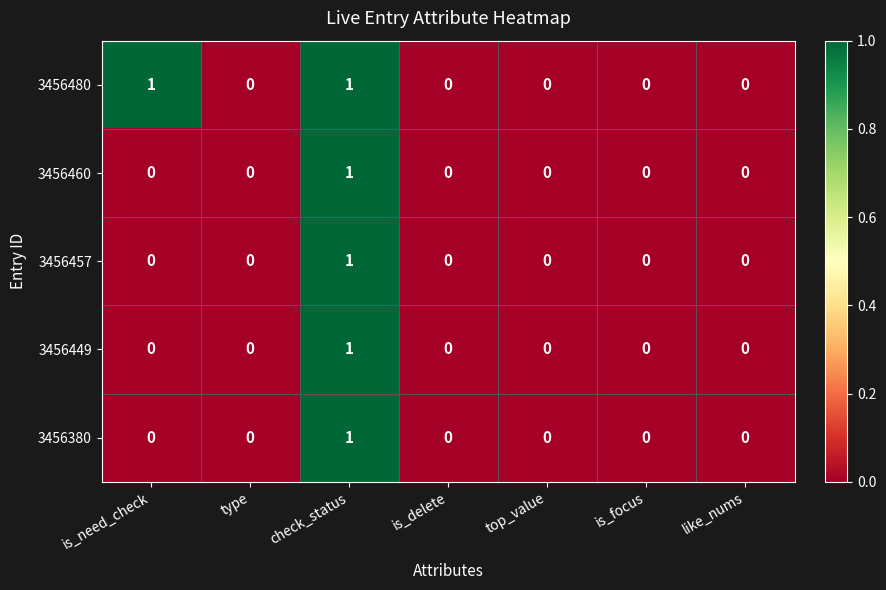

At which category is the sum across all series the highest?

check_status